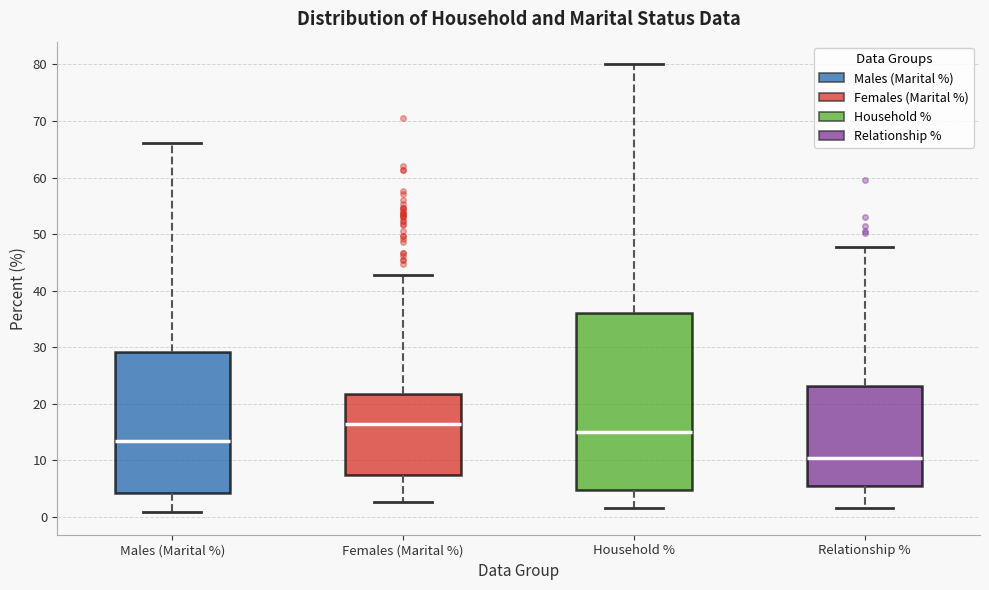

Reading left to right, transcribe this box plot: for each box, give where its median line is, the range the box spans, and where its two whiskers end, as read against the y-axis. The values are not printed on the chart, so give them approximately, as read against the axis.

Males (Marital %): median 13, box 4 to 29, whiskers 1 to 66
Females (Marital %): median 16, box 7 to 22, whiskers 3 to 43
Household %: median 15, box 5 to 36, whiskers 2 to 80
Relationship %: median 10, box 6 to 23, whiskers 2 to 48